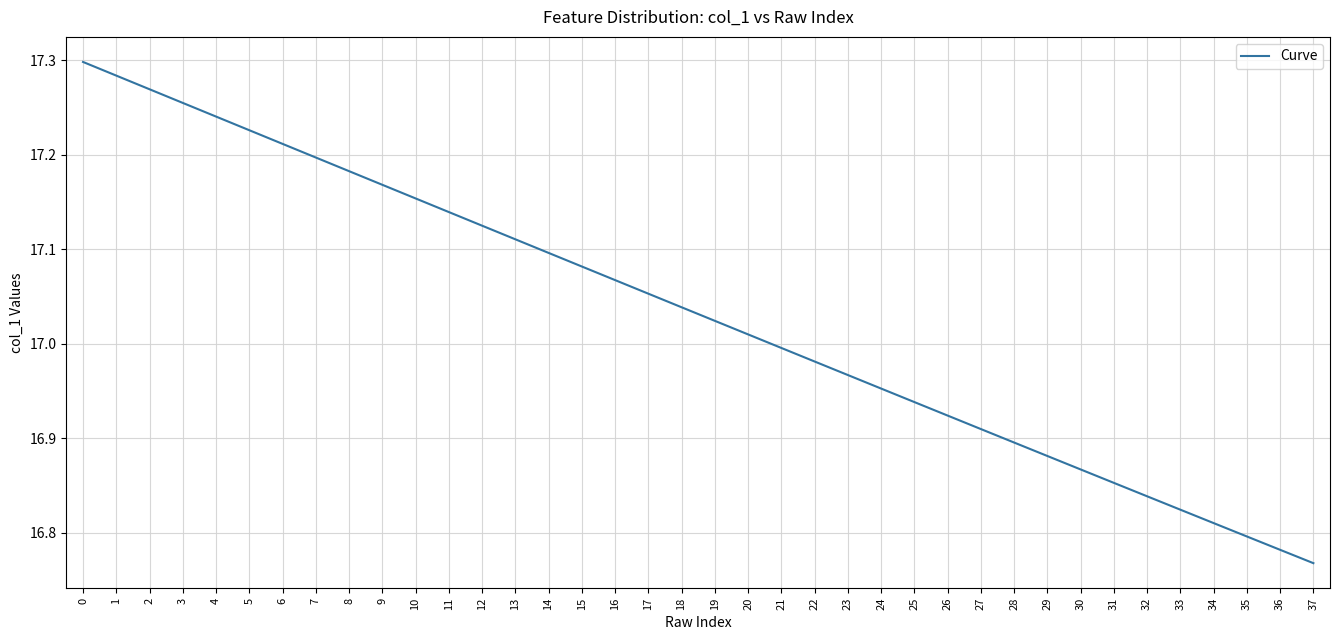

What is the difference between the maximum and minimum values?

0.5